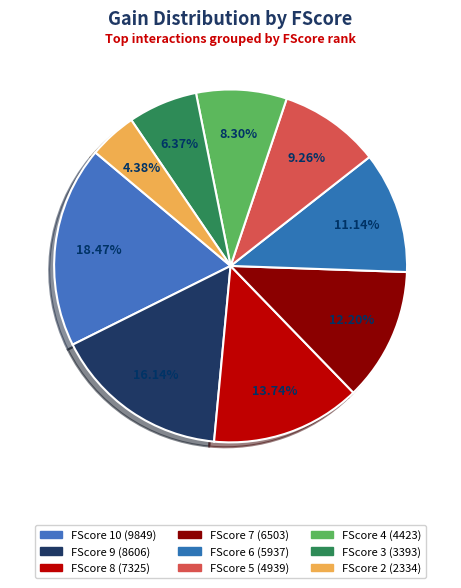

Which slice is the largest?

FScore 10